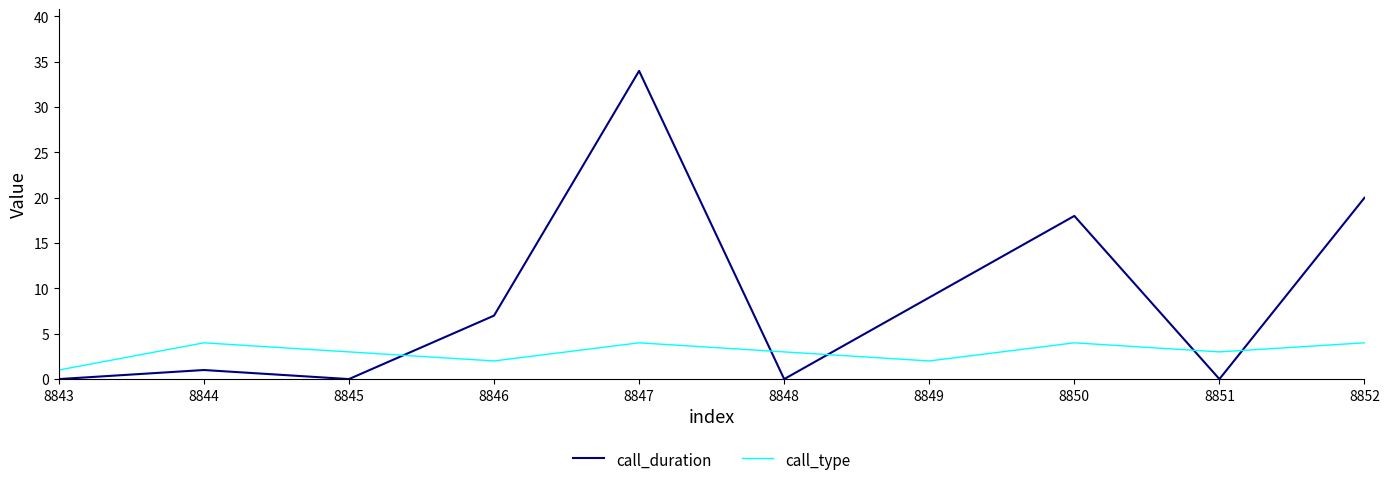

Count the number of categories in the chart.

10